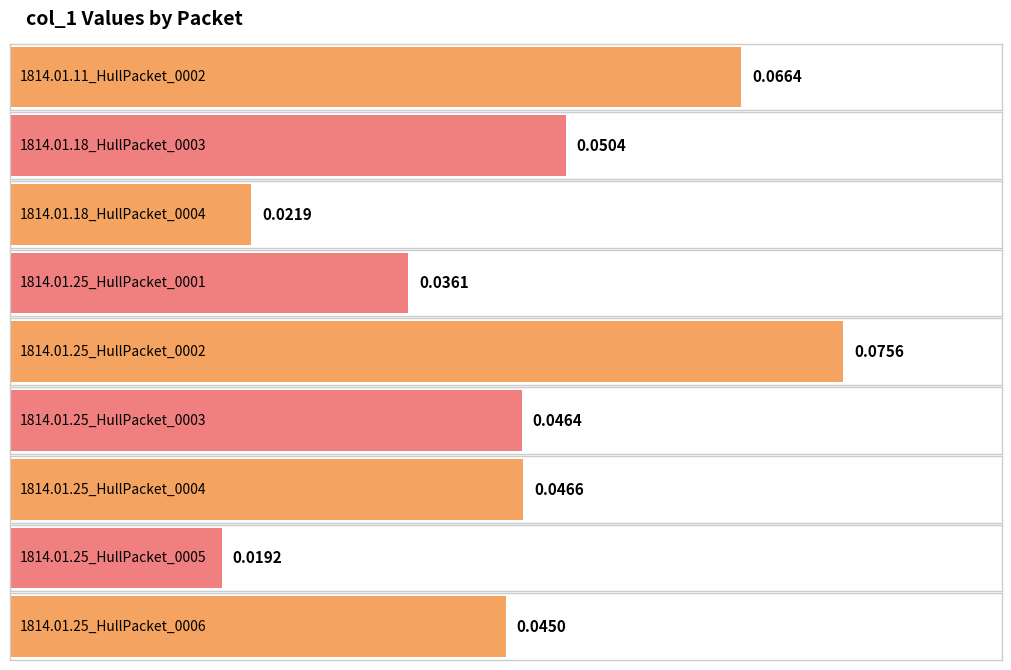

Reading left to right, extract all data points from this chart.

1814.01.11_HullPacket_0002=0.1	1814.01.18_HullPacket_0003=0.1	1814.01.18_HullPacket_0004=0.0	1814.01.25_HullPacket_0001=0.0	1814.01.25_HullPacket_0002=0.1	1814.01.25_HullPacket_0003=0.0	1814.01.25_HullPacket_0004=0.0	1814.01.25_HullPacket_0005=0.0	1814.01.25_HullPacket_0006=0.0